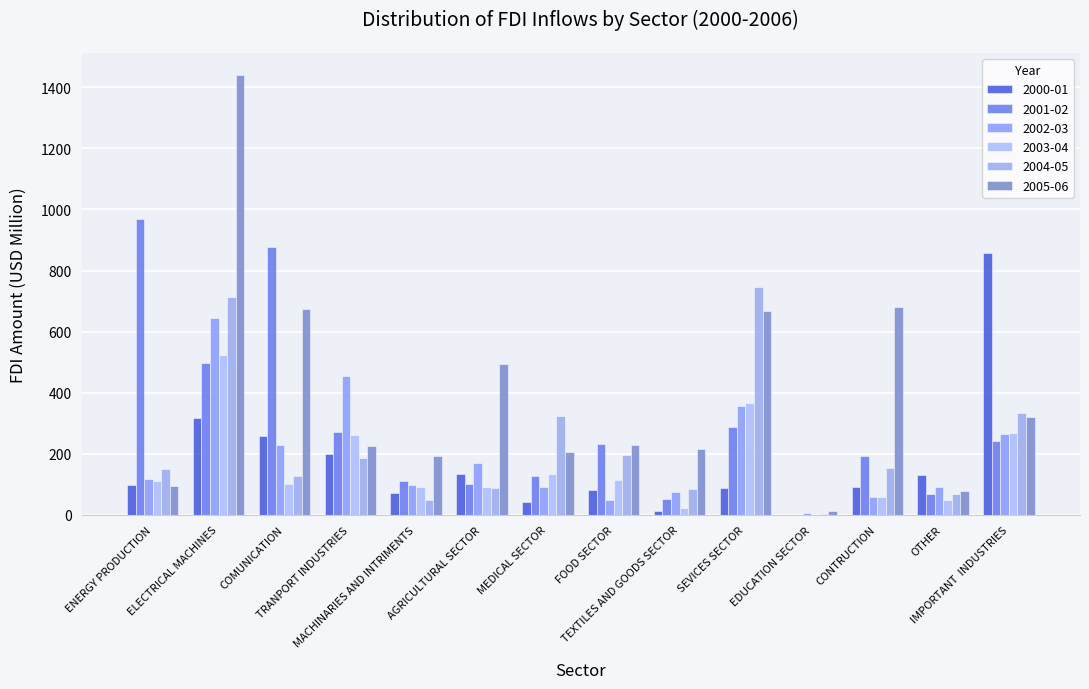

Count the number of categories in the chart.

14